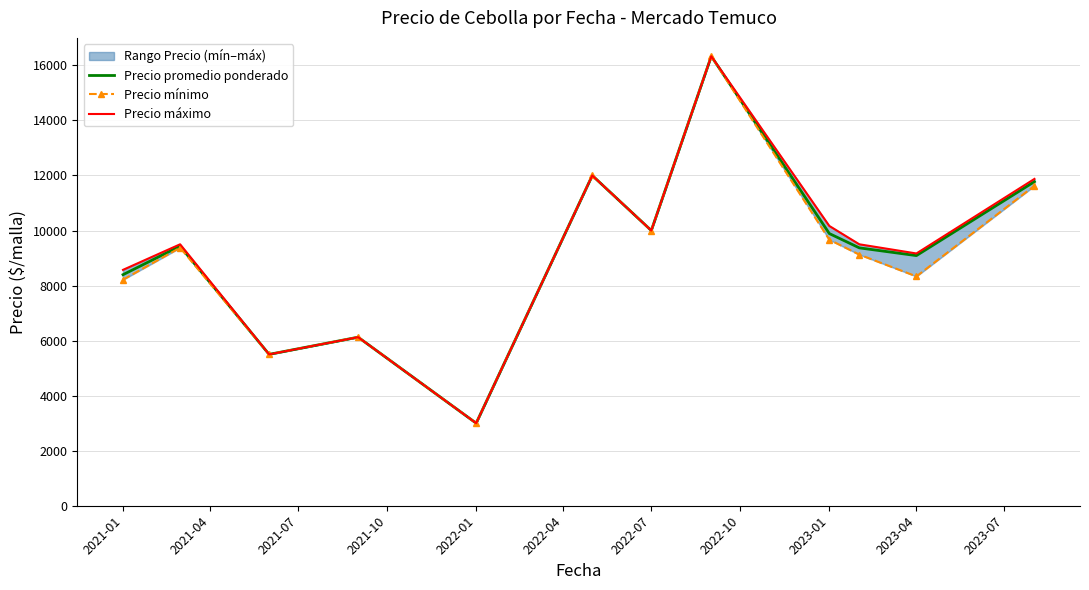

What is the maximum value for Precio promedio ponderado?

16333.3